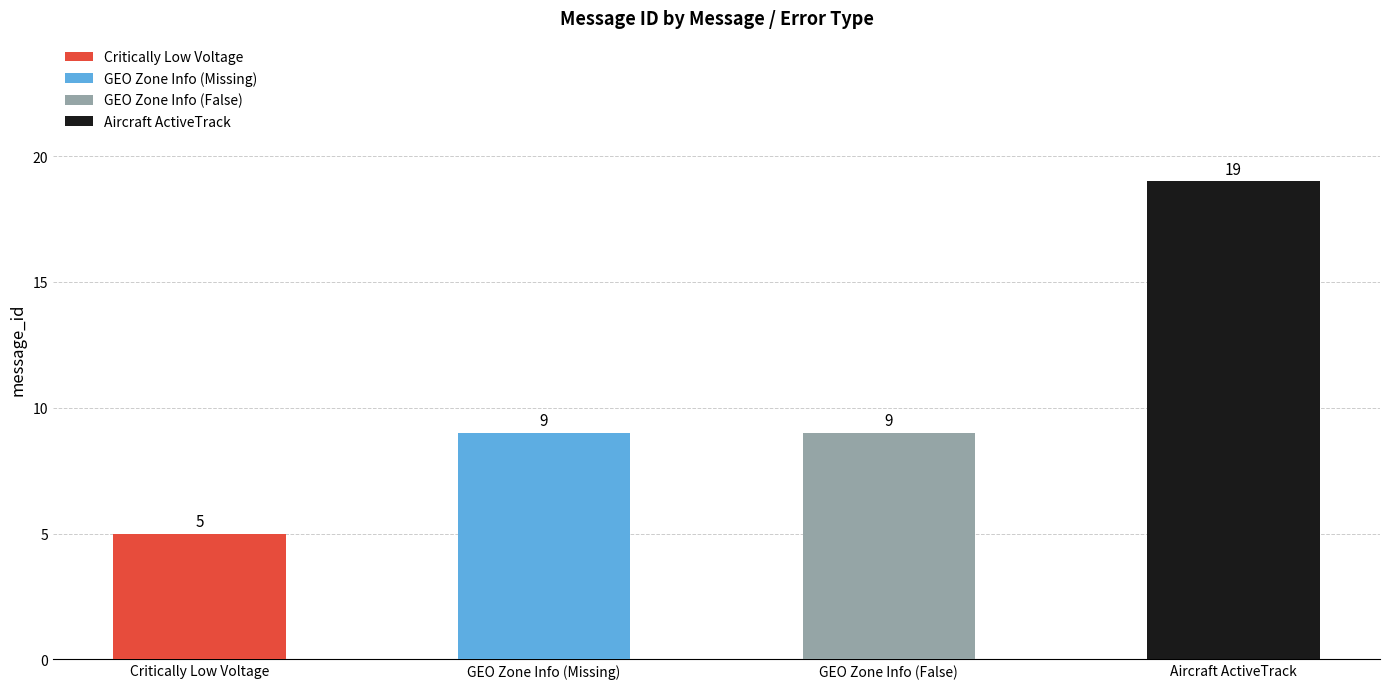

What is the minimum value shown in the chart?

5